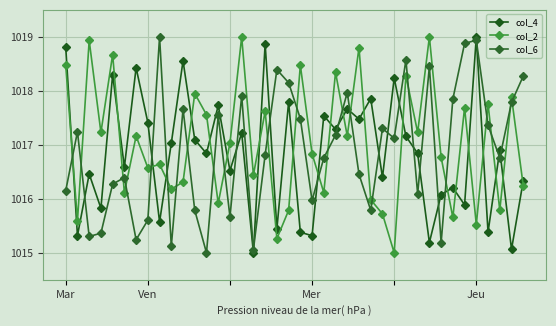

How many interior local peaks does the col_6 series have?

12